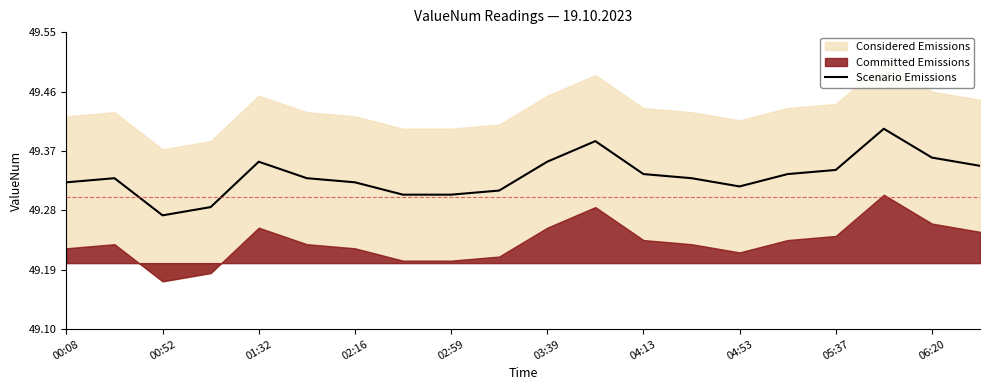

The value of Scenario Emissions at 02:16 is 15.3. True or false?

False